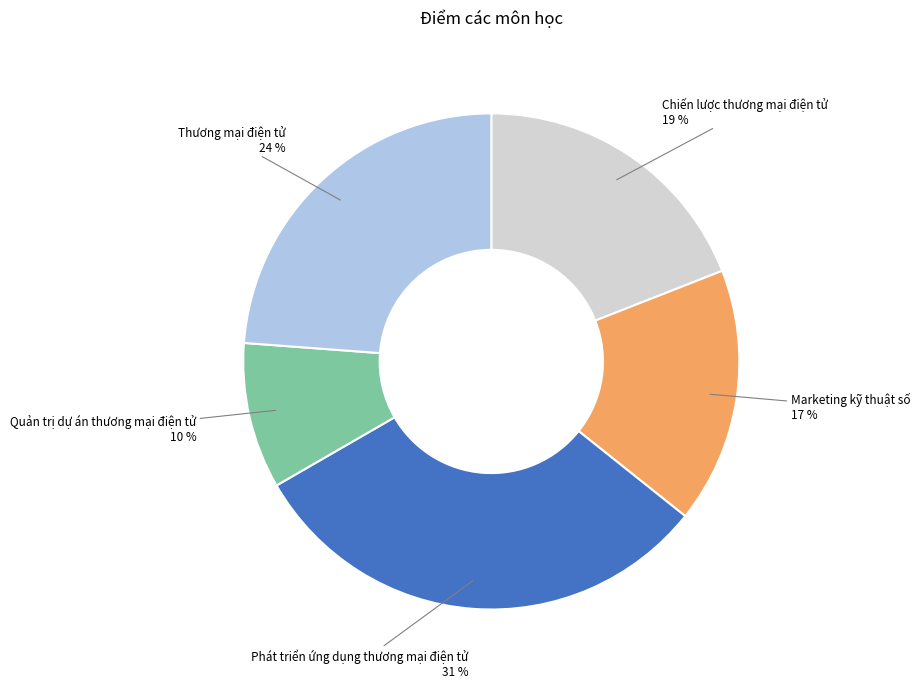

How many segments does this pie chart have?

5